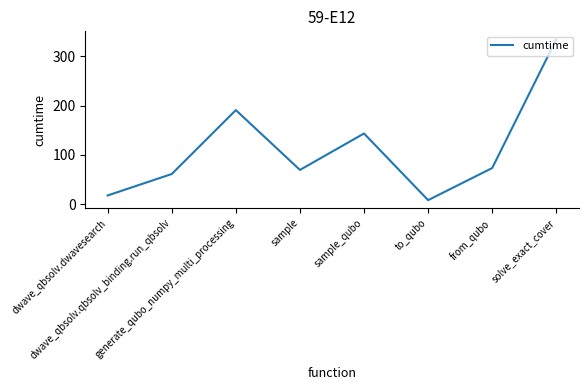

What is the difference between the second highest and second lowest values?

173.2